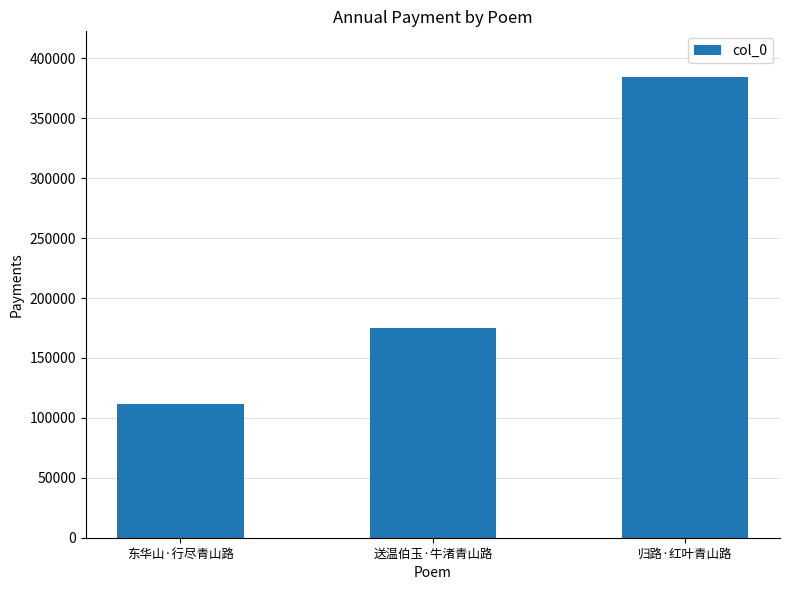

What is the value of the 3rd bar from the left?

384184